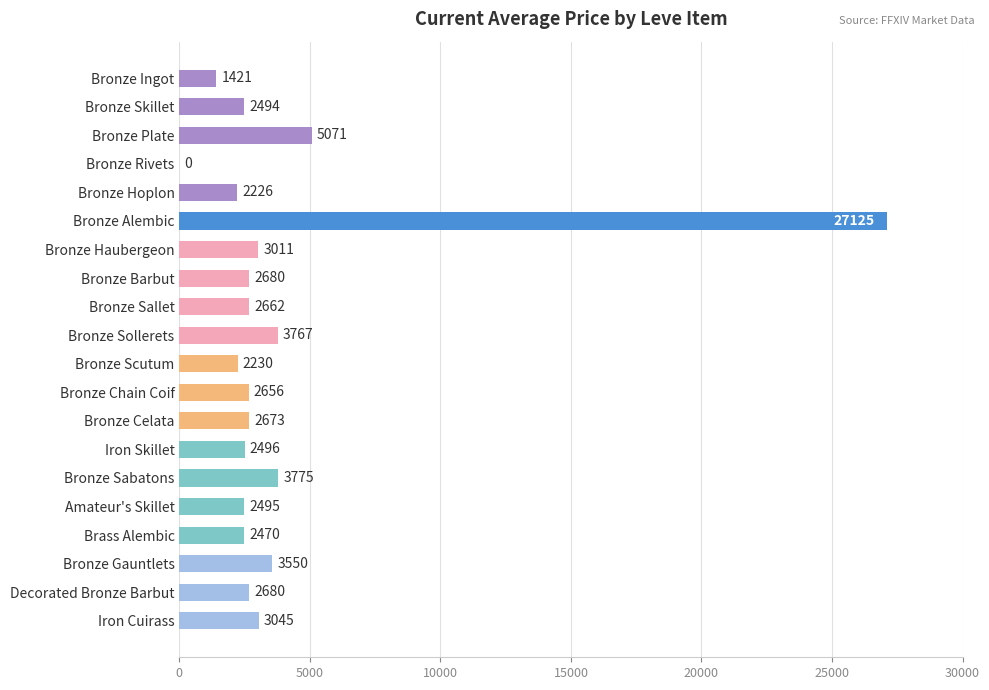

What is the greatest value displayed?

27125